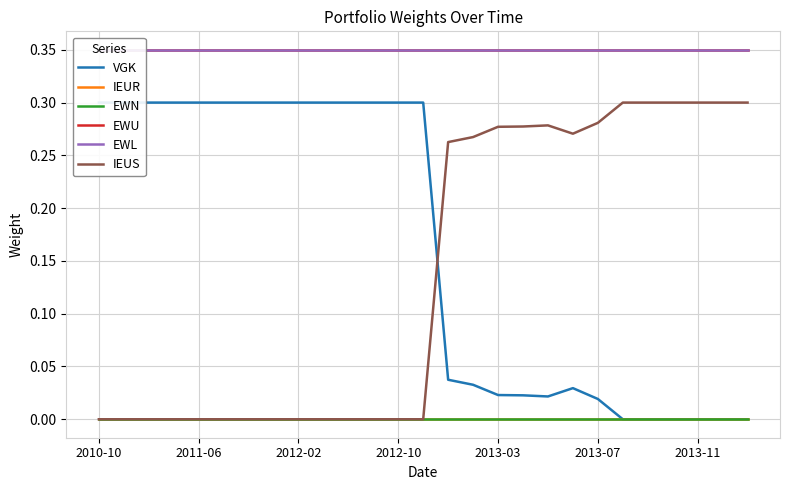

Count the number of categories in the chart.

27